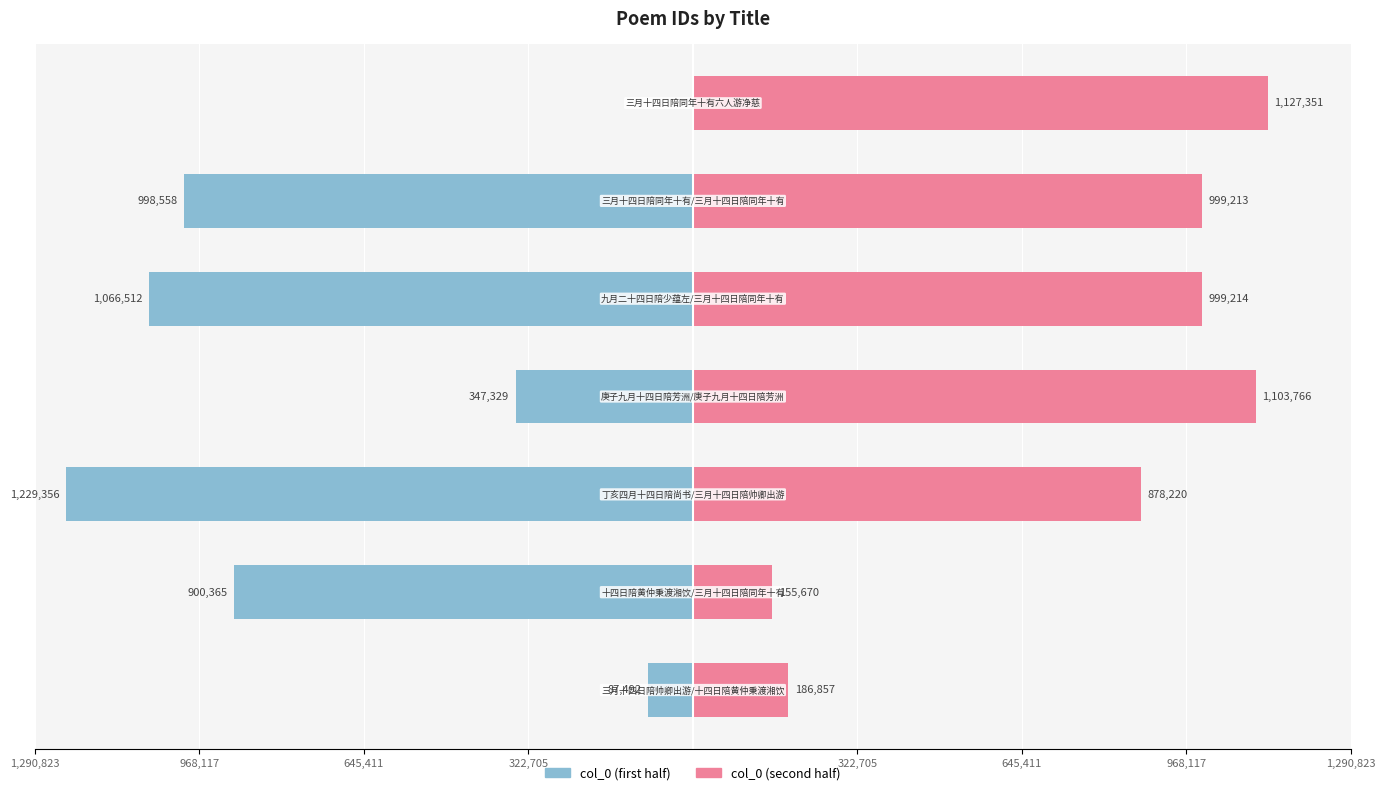

How many data points in col_0 (first half) are less than -900365?

3